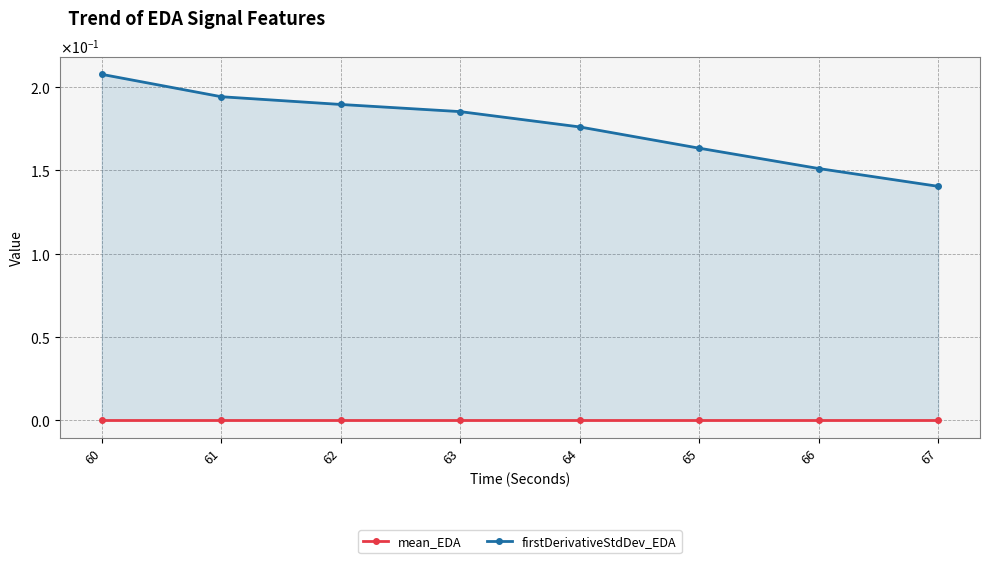

What are all the series names shown in the legend?

mean_EDA, firstDerivativeStdDev_EDA